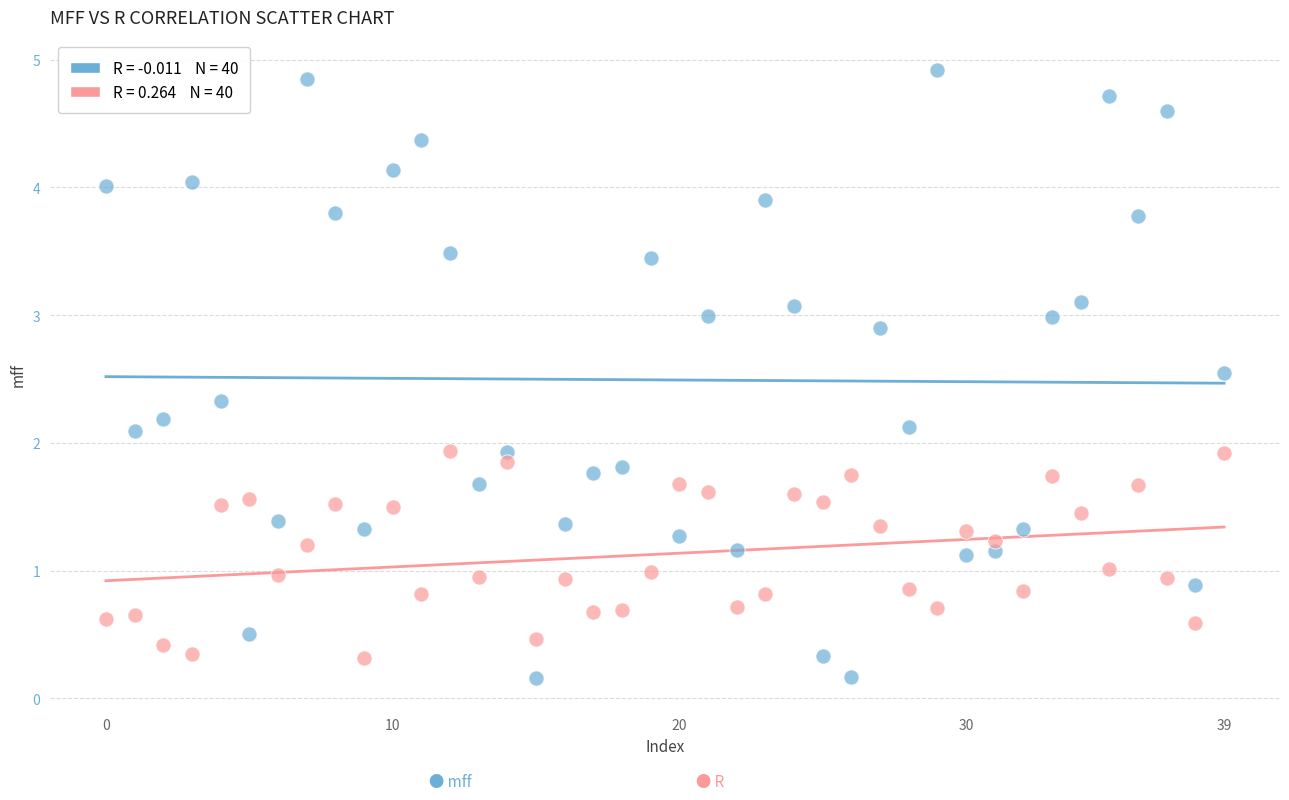

Across all data points, what is the range of Y values (max minus min)?

4.8